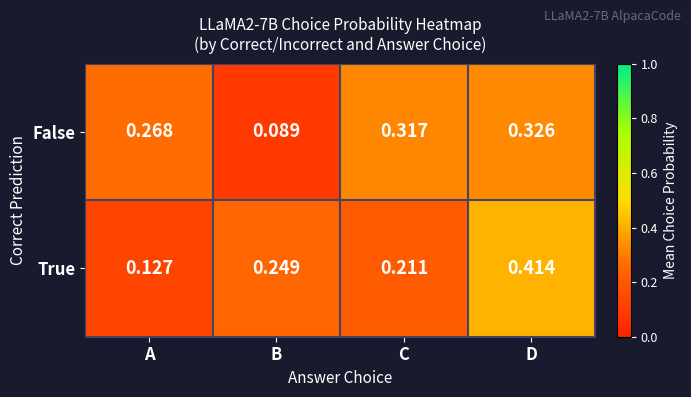

Which series has the largest range (max minus min)?

True